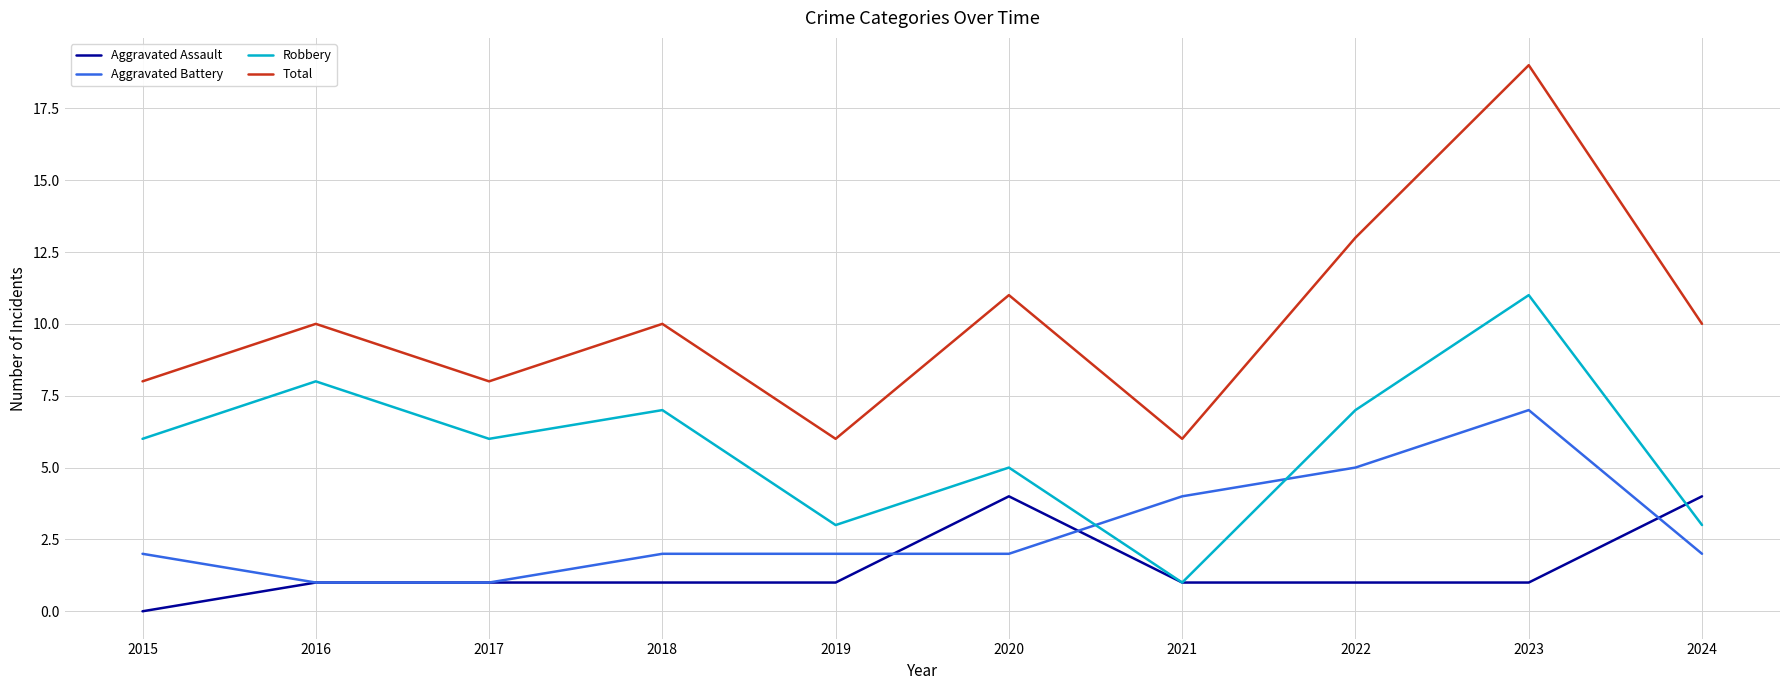

Is it true that Aggravated Assault equals 7 at 2020?

False